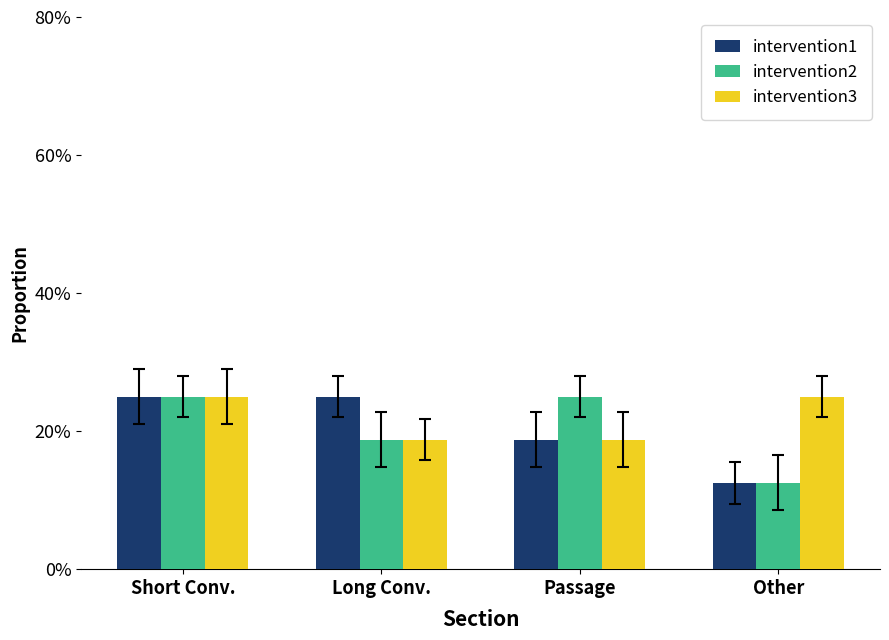

What is the value of the intervention1 bar at the 1st from the left?

0.2